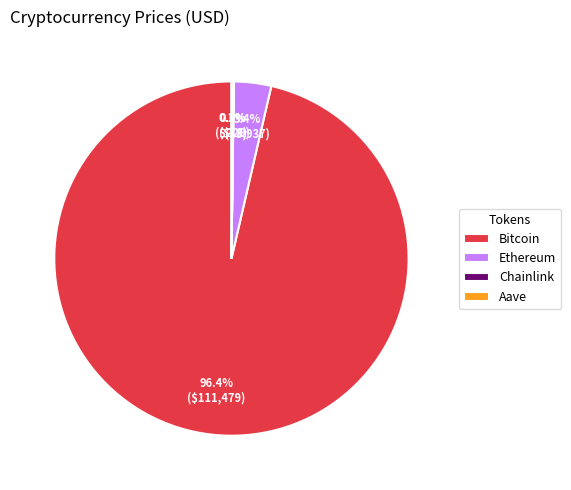

What is the majority slice?

Bitcoin